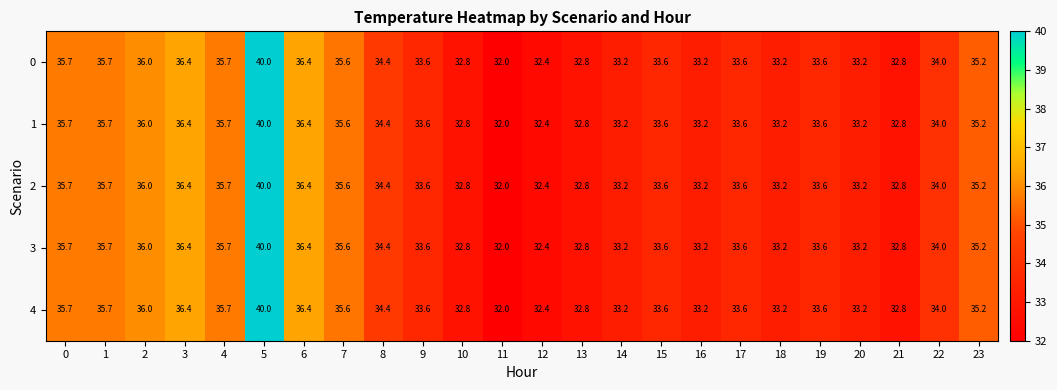

What is the sum of the 4 values at 2 and 4?

71.7